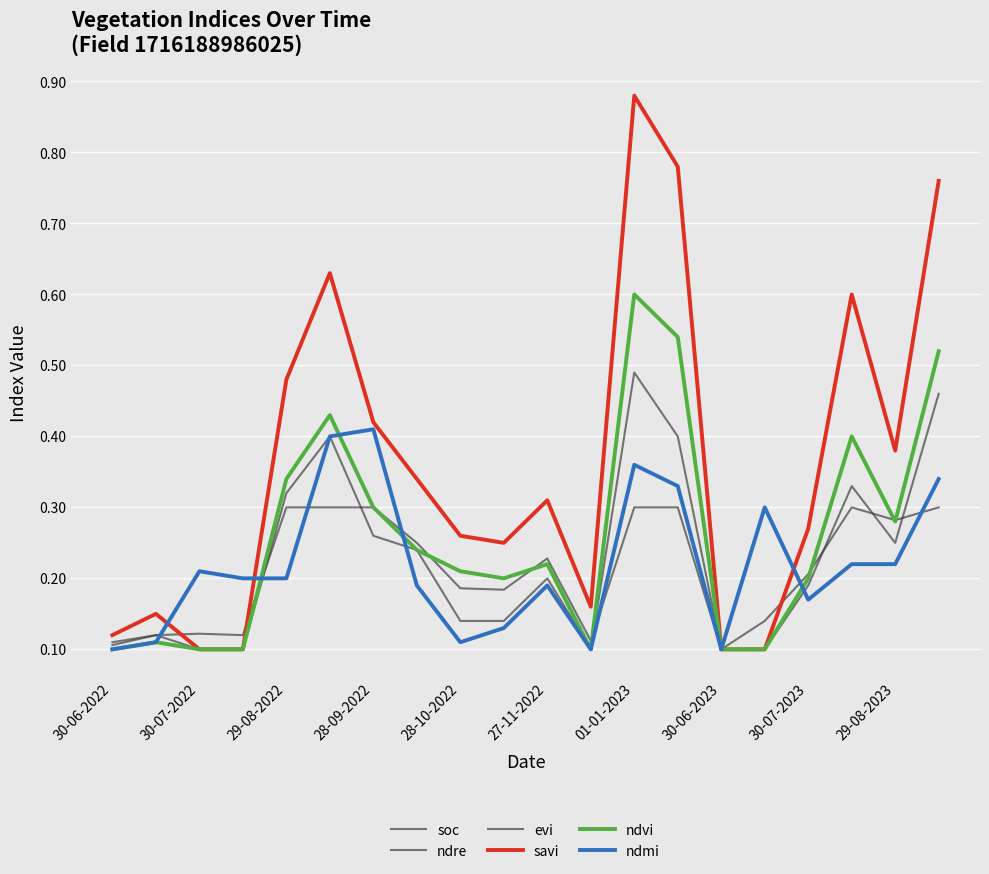

What is the difference between the maximum and minimum values in the ndmi series?

0.3